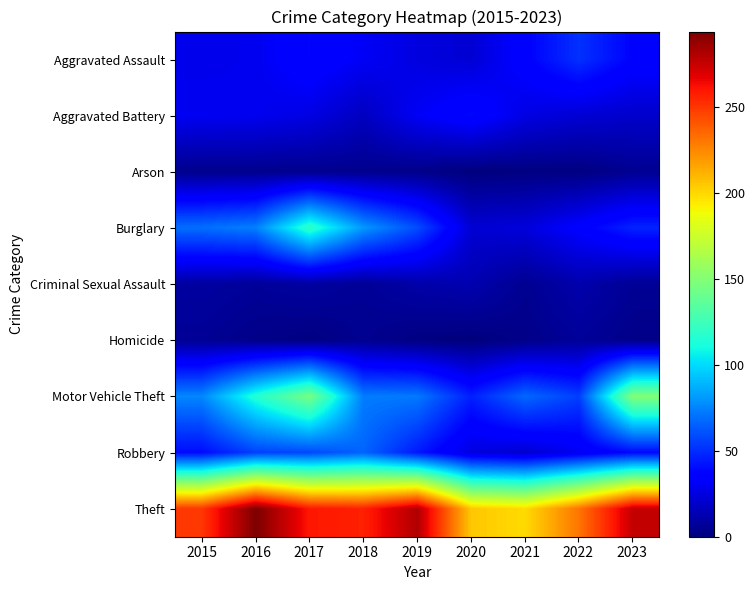

At which category is the sum across all series the highest?

2017